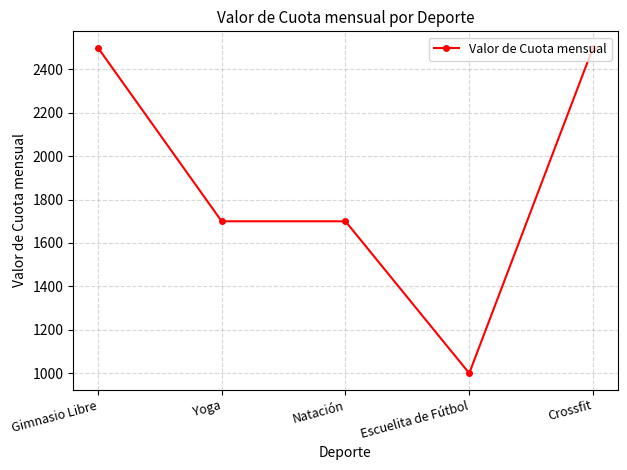

What is the value of the 4th point from the left?

1000